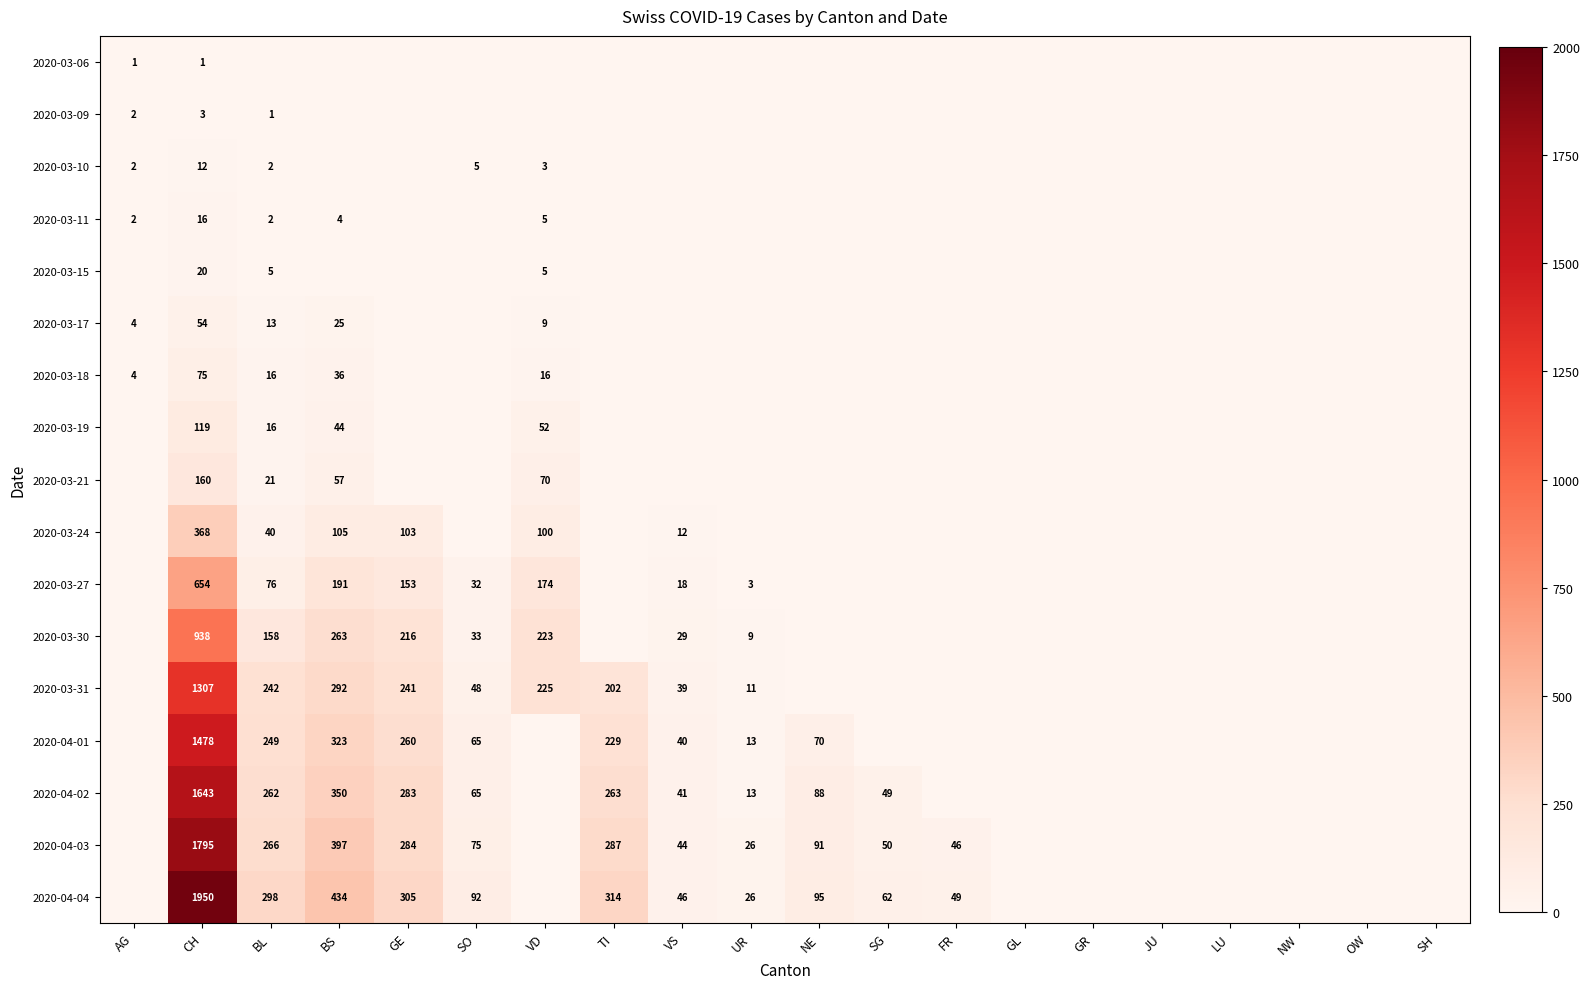

What is the total value across all series at VD?

882